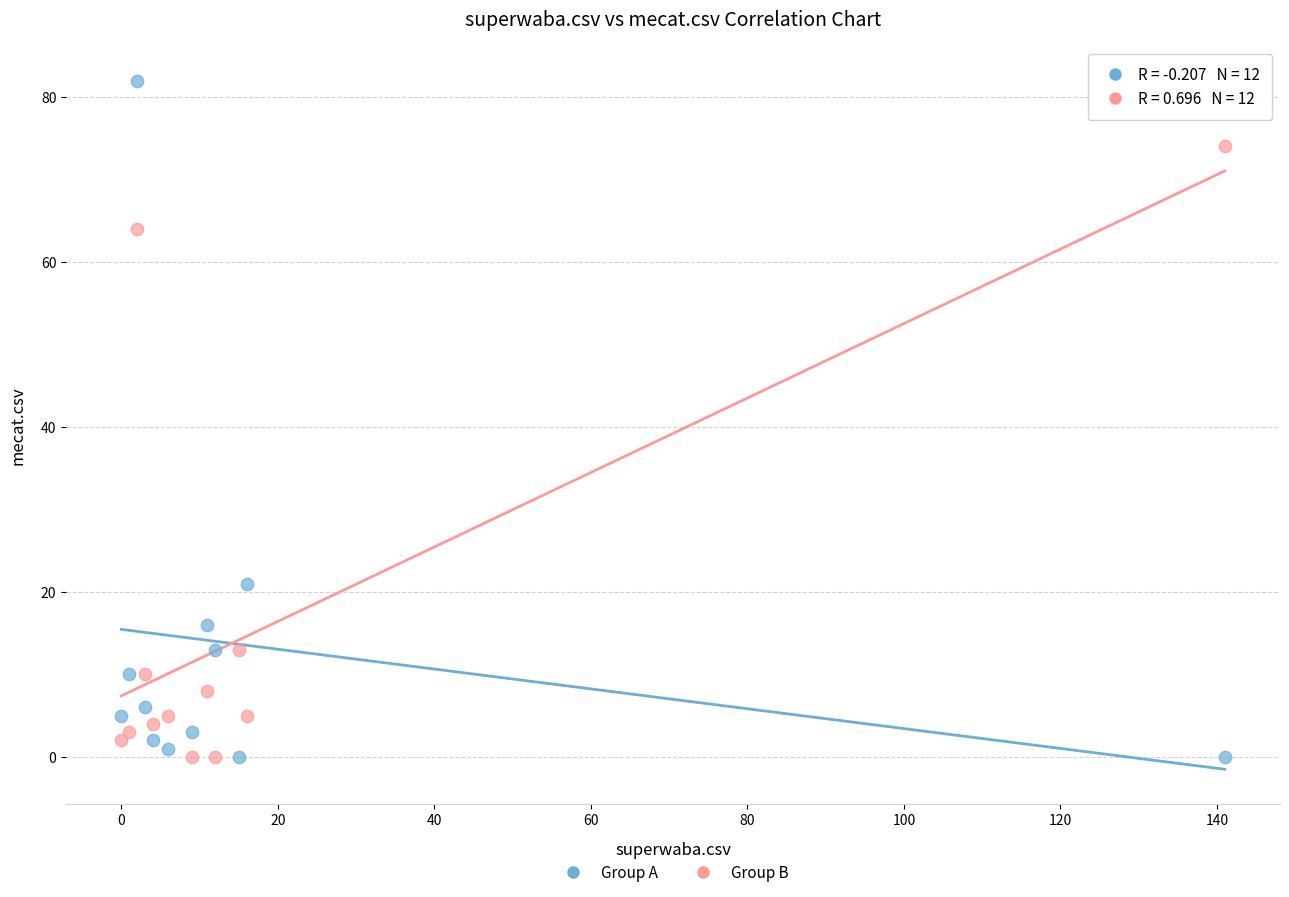

Across all data points, what is the range of X values (max minus min)?

141